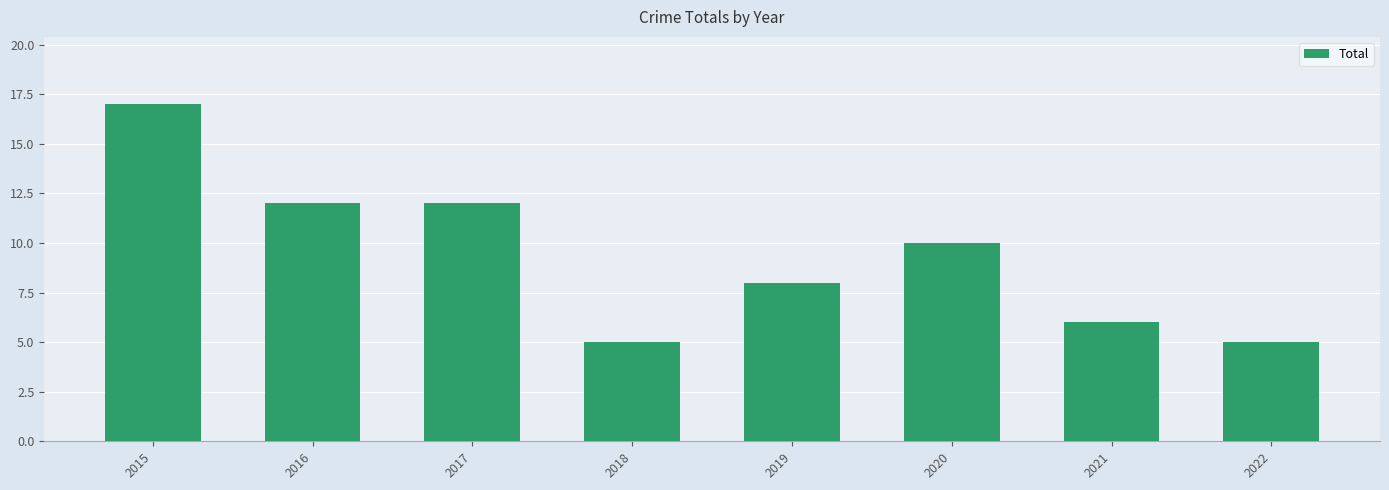

The chart shows a value of 17 at 2015. True or false?

True